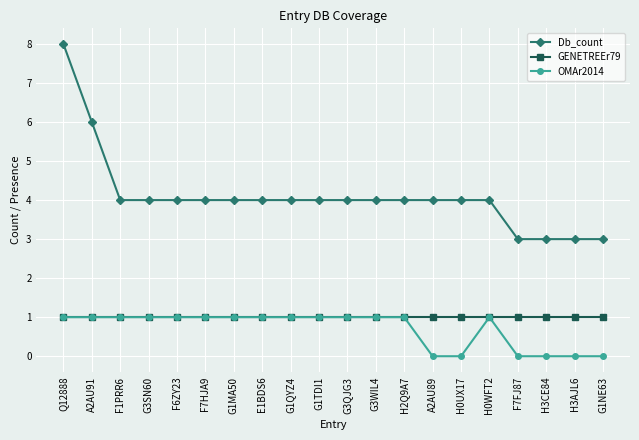

Is it true that OMAr2014 equals 1 at Q12888?

True